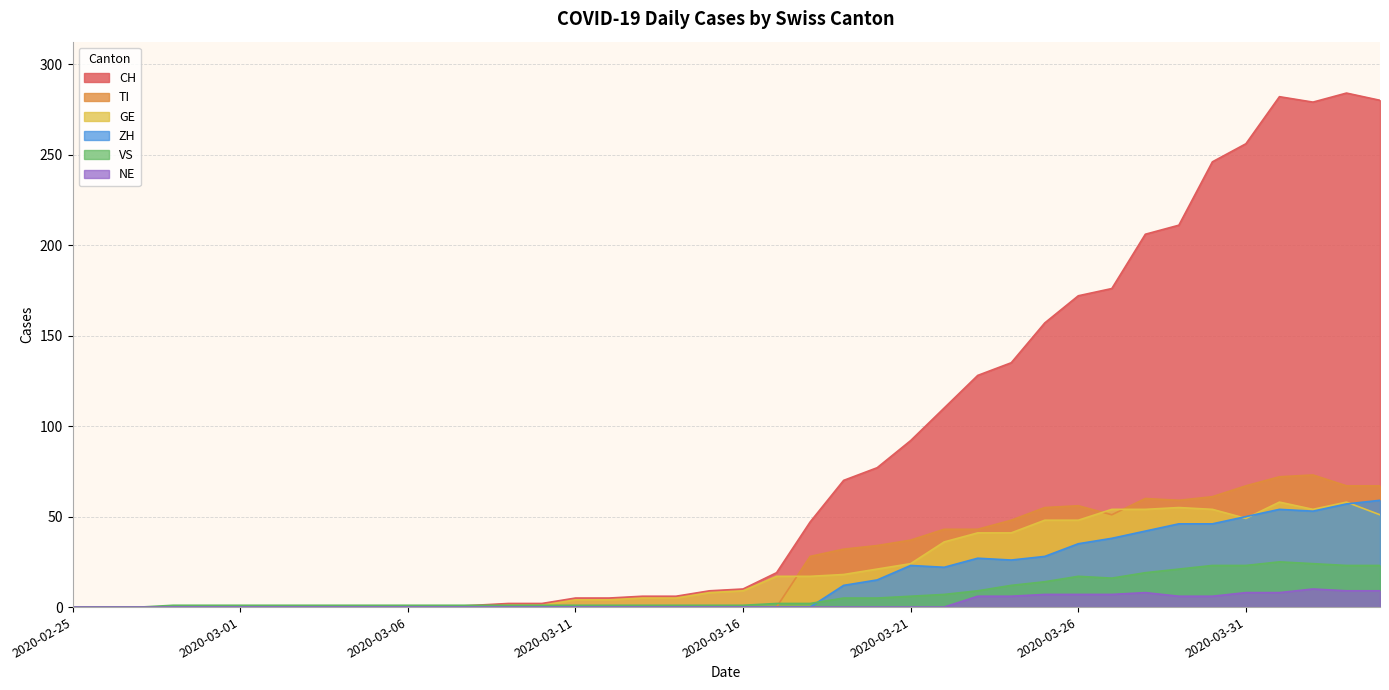

Which series has the largest total across all categories?

CH